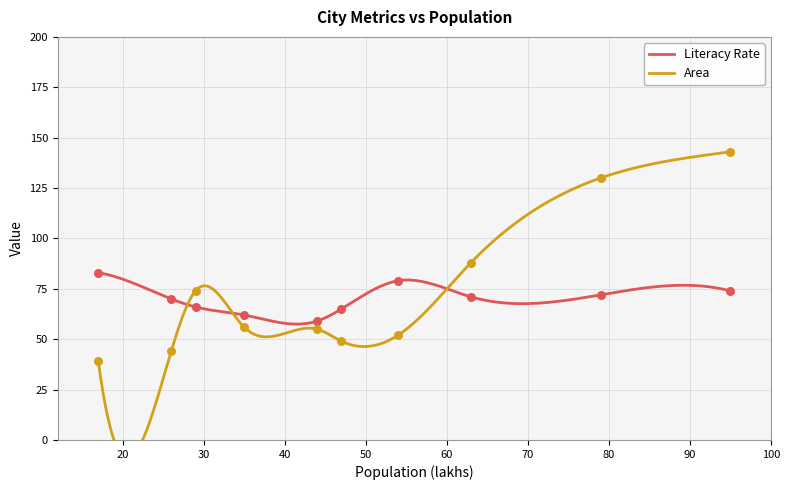

What is the total value across all series at Surat?

202